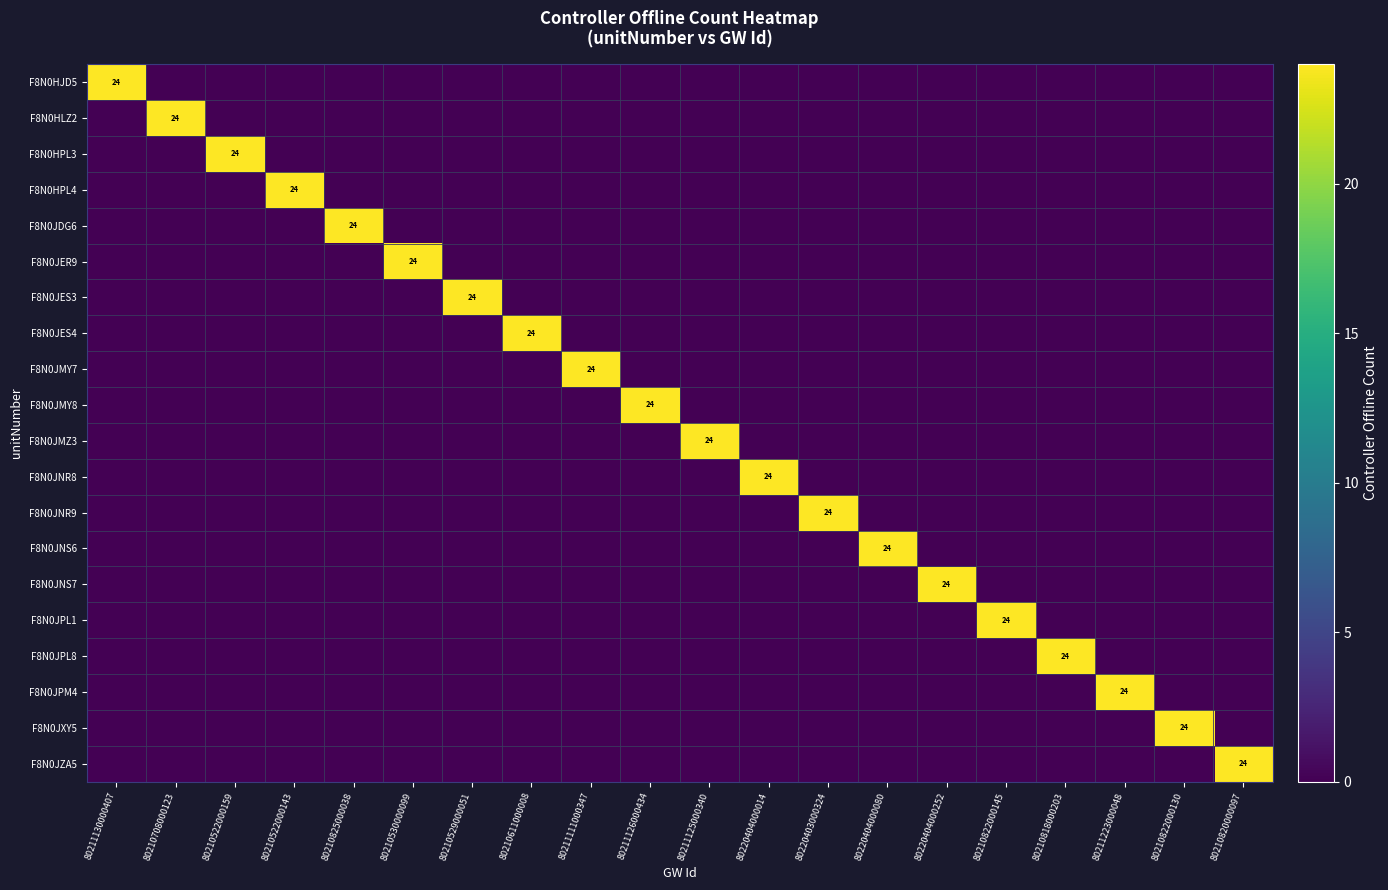

Is it true that F8N0JPL8 equals 0 at 80211126000434?

True